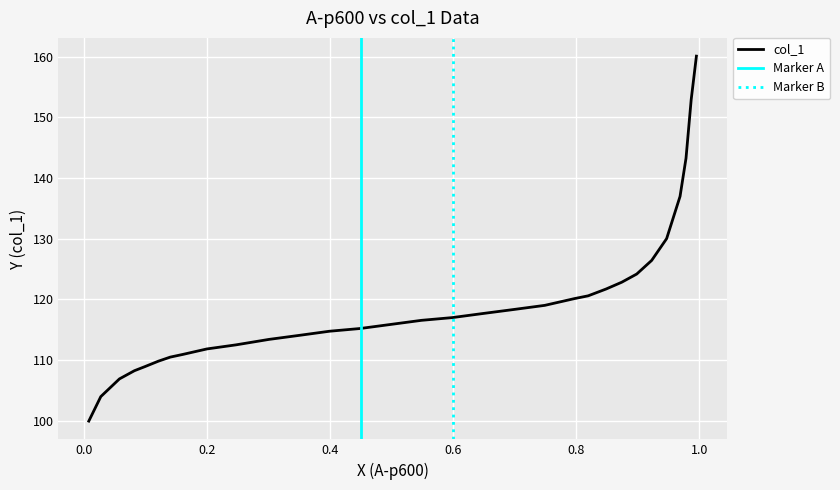

True or false: the data has more than 2 interior local peaks.

False